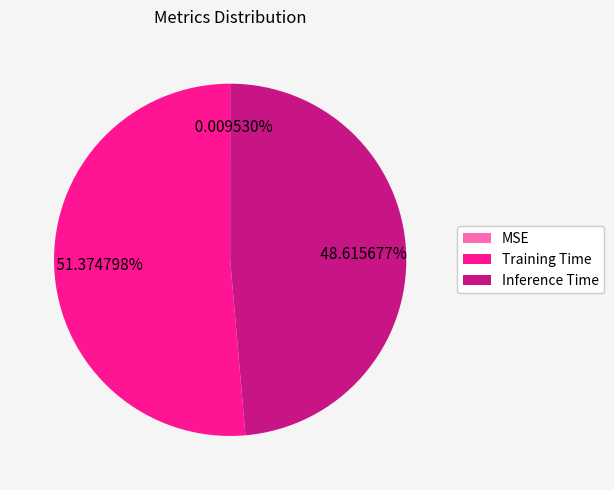

To the nearest percent, what is the difference between the largest and smallest slice percentages?

51%